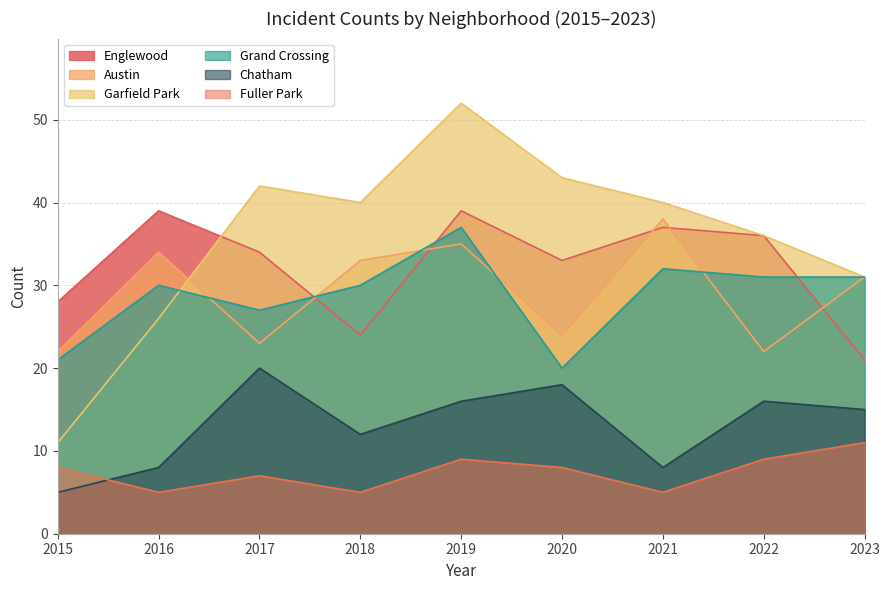

True or false: Garfield Park has more than 2 interior local peaks.

False